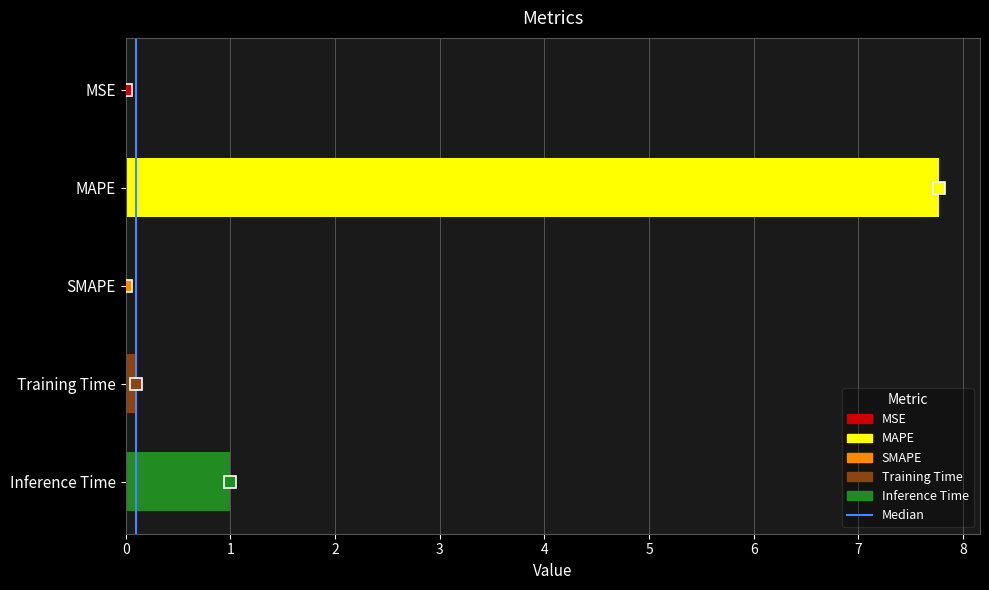

What is the sum of the values at MAPE and Inference Time?

8.8